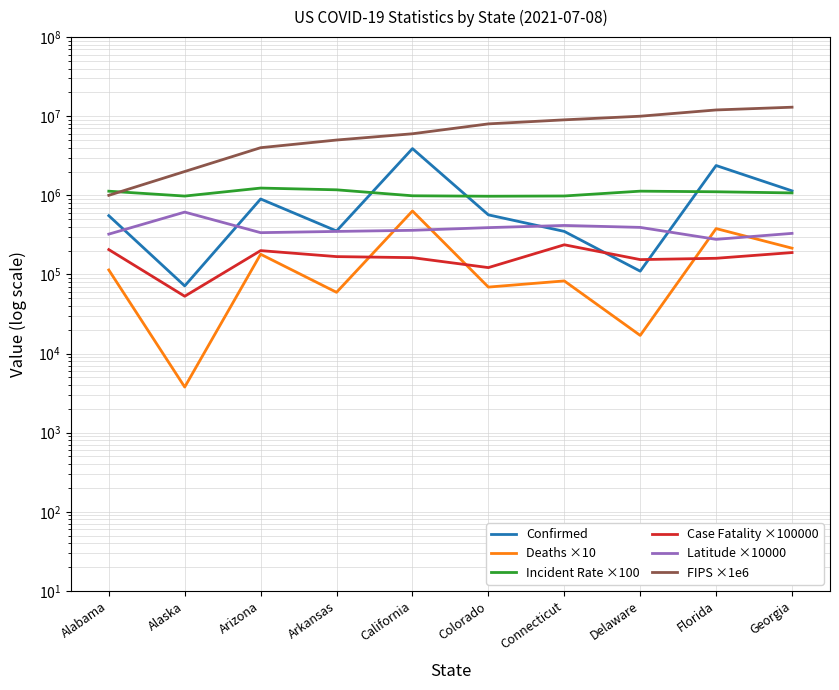

Which series has the widest spread of values?

FIPS ×1e6